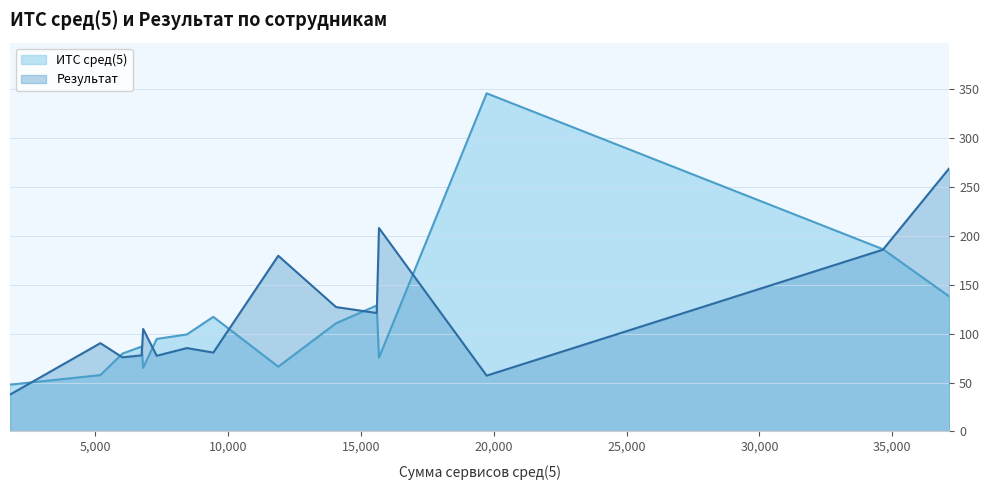

Rank the series by their maximum value, from lowest to highest.

Результат, ИТС сред(5)